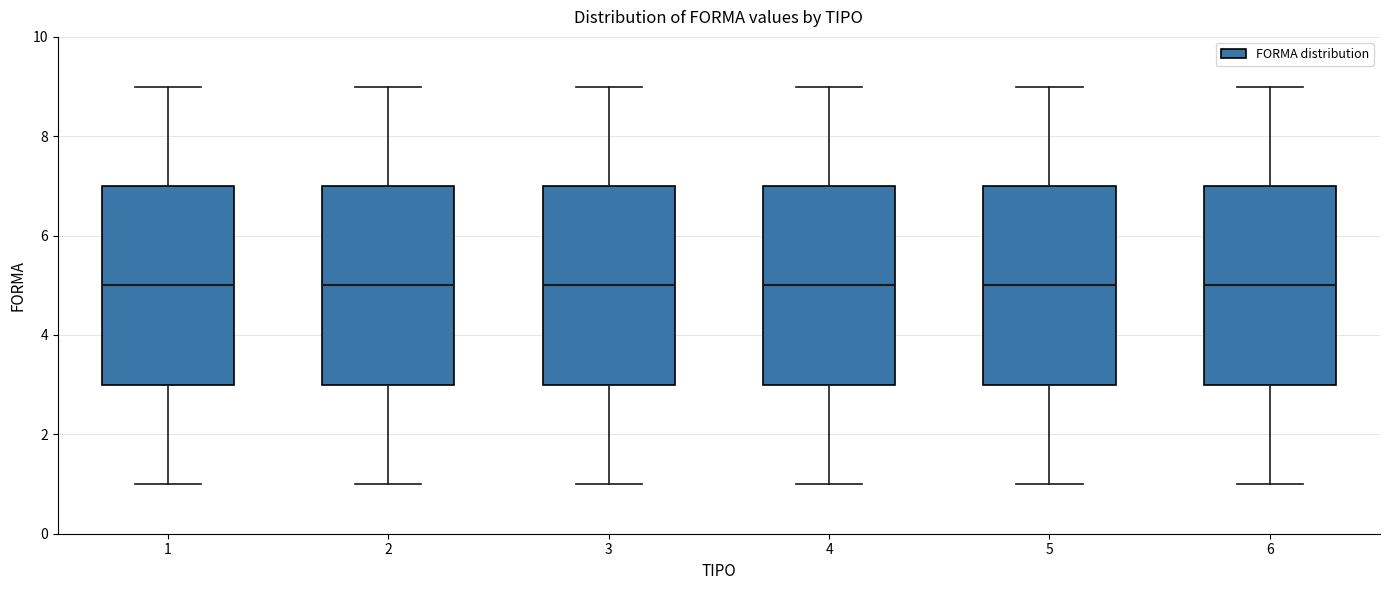

Reading left to right, read every box against the y-axis: the position of its median line, the range the box covers, and the ends of its whiskers. The values are not printed on the chart, so give them approximately, as read against the axis.

1: median 5, box 3 to 7, whiskers 1 to 9
2: median 5, box 3 to 7, whiskers 1 to 9
3: median 5, box 3 to 7, whiskers 1 to 9
4: median 5, box 3 to 7, whiskers 1 to 9
5: median 5, box 3 to 7, whiskers 1 to 9
6: median 5, box 3 to 7, whiskers 1 to 9